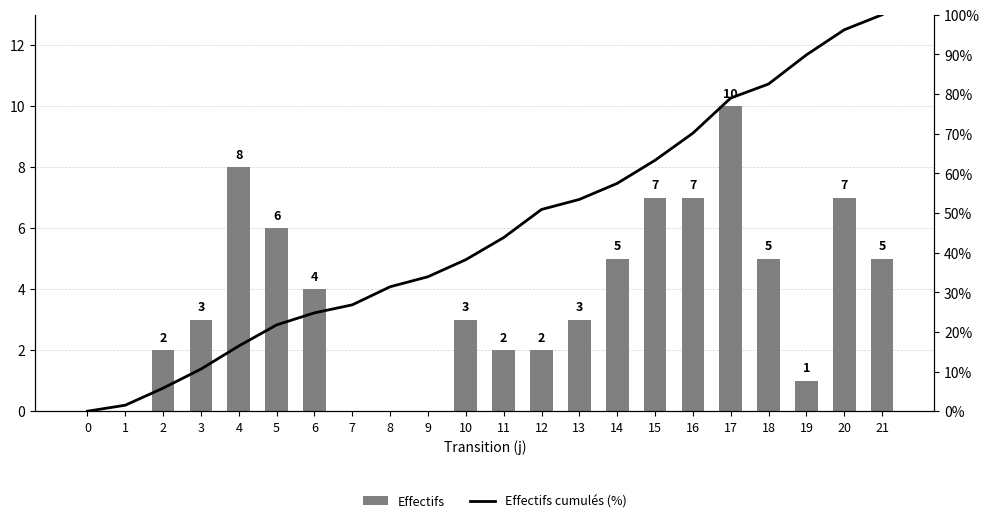

Which series changed the most between 10 and 20?

Effectifs cumulés (%)